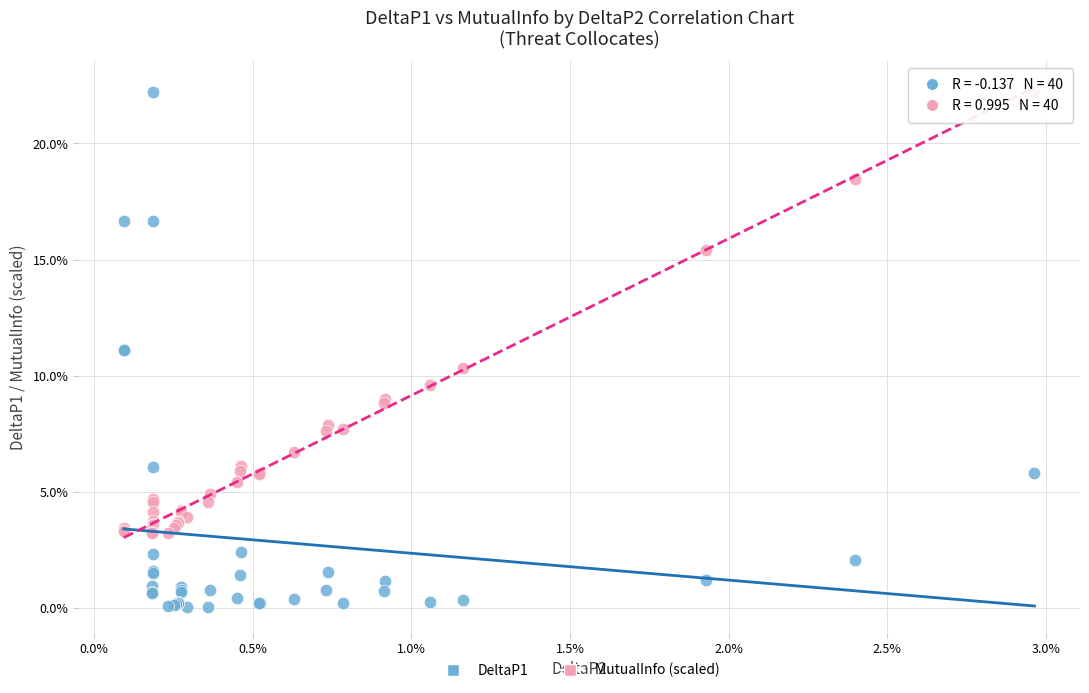

Which series contains the lowest Y value?

DeltaP1